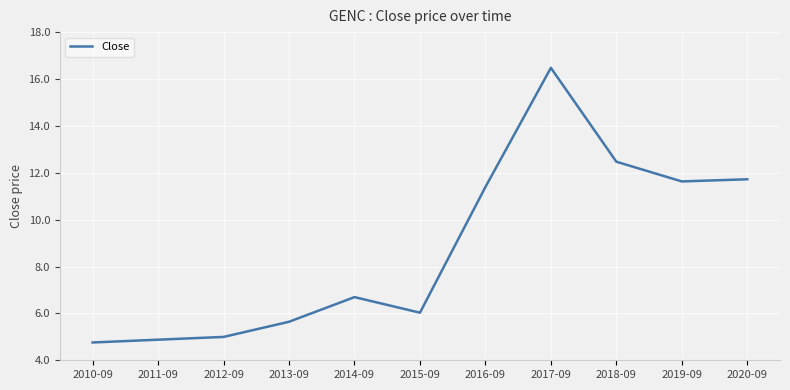

Reading right to left, extract all data points from this chart.

2020-09=11.7	2019-09=11.6	2018-09=12.5	2017-09=16.5	2016-09=11.4	2015-09=6.0	2014-09=6.7	2013-09=5.6	2012-09=5.0	2011-09=4.9	2010-09=4.8